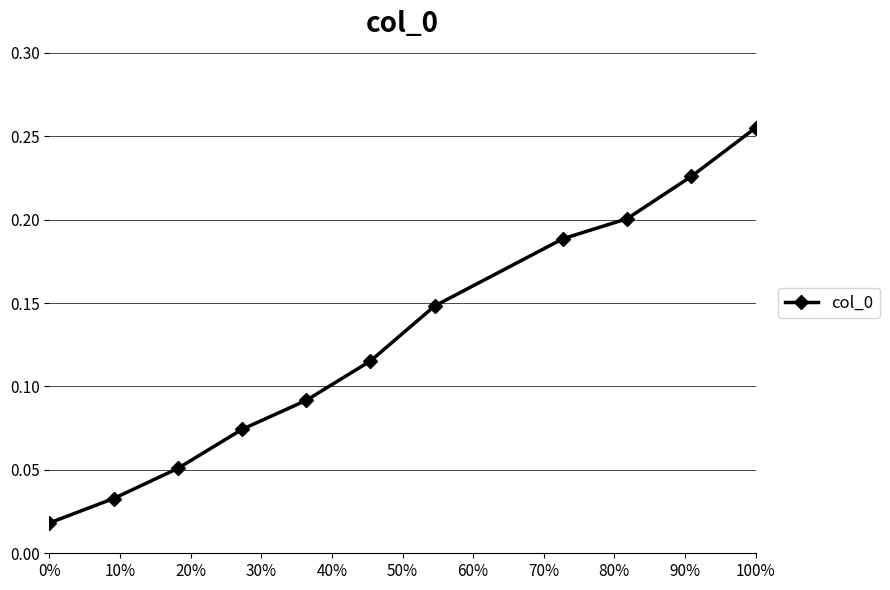

True or false: there are more than 0 points higher than both neighbors.

False